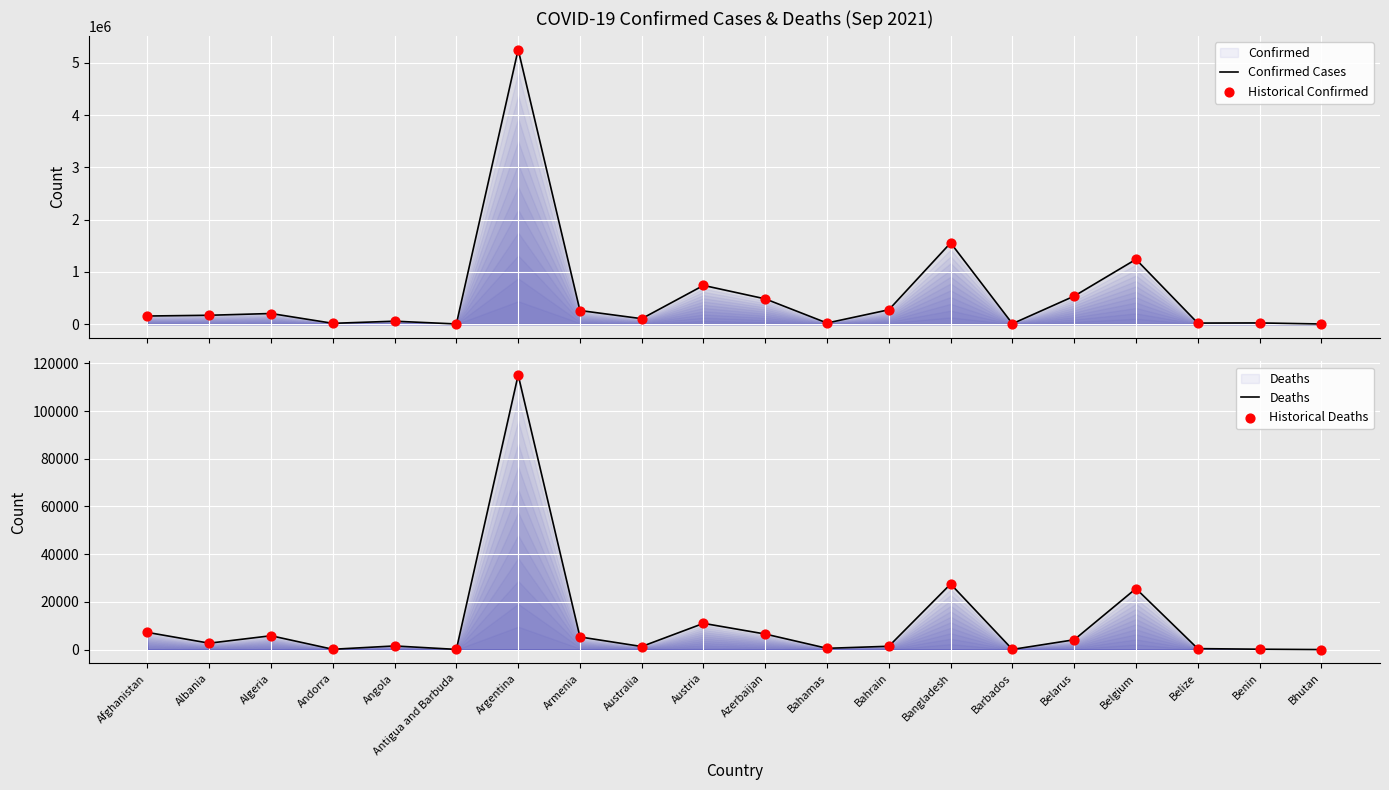

Which series has the largest Y range (max minus min)?

Confirmed Cases